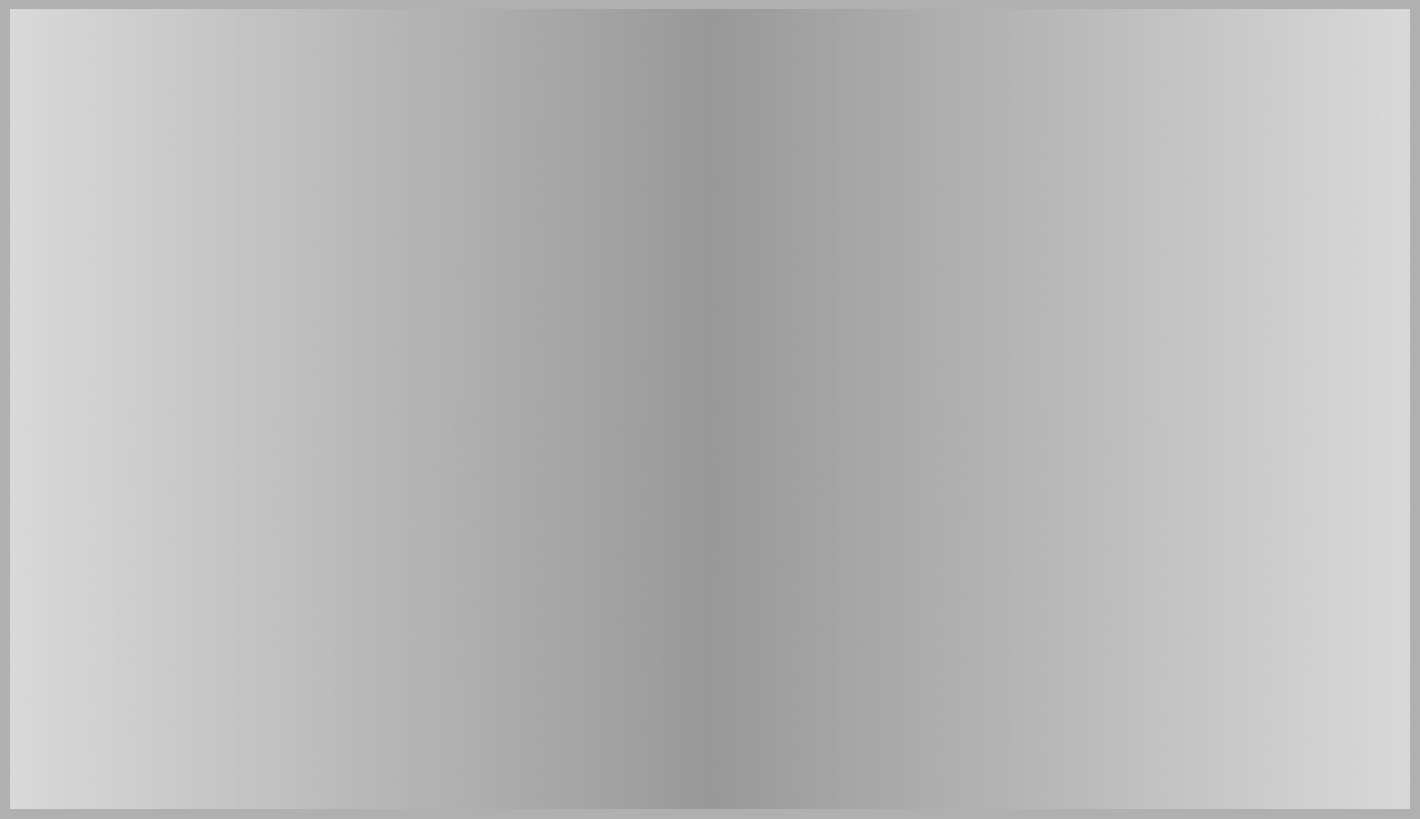

Combined, do 4 and 1 account for over 50%?

No